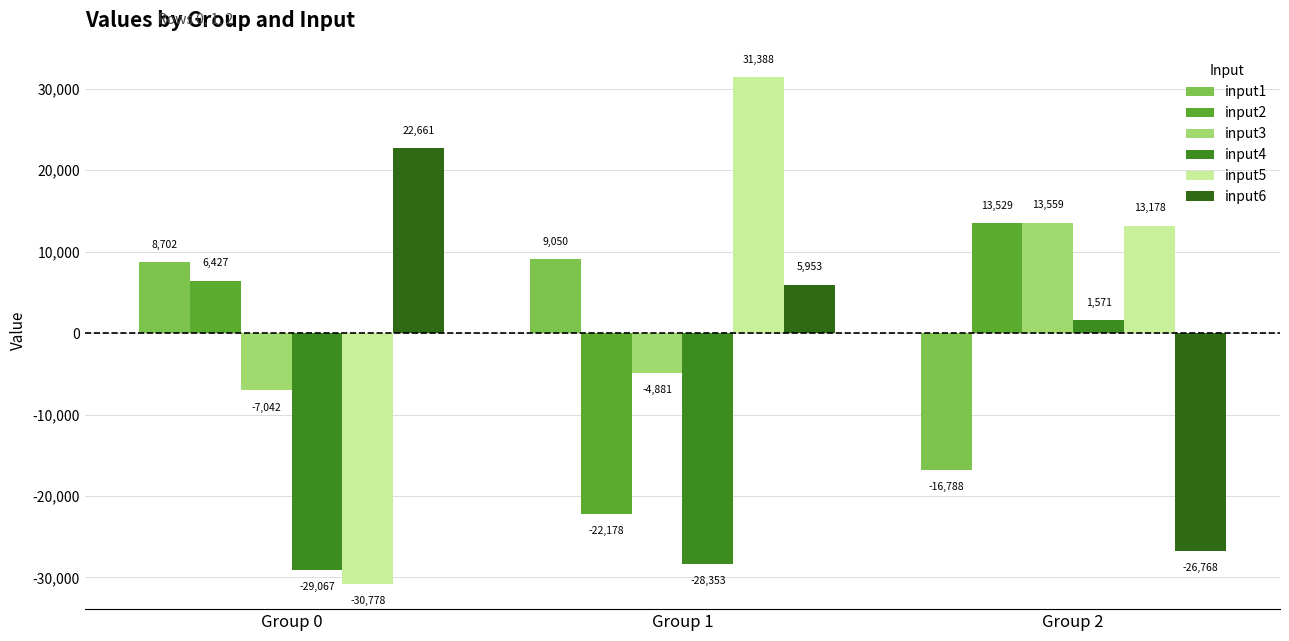

True or false: input1 has a value of 9050 at Group 1.

True